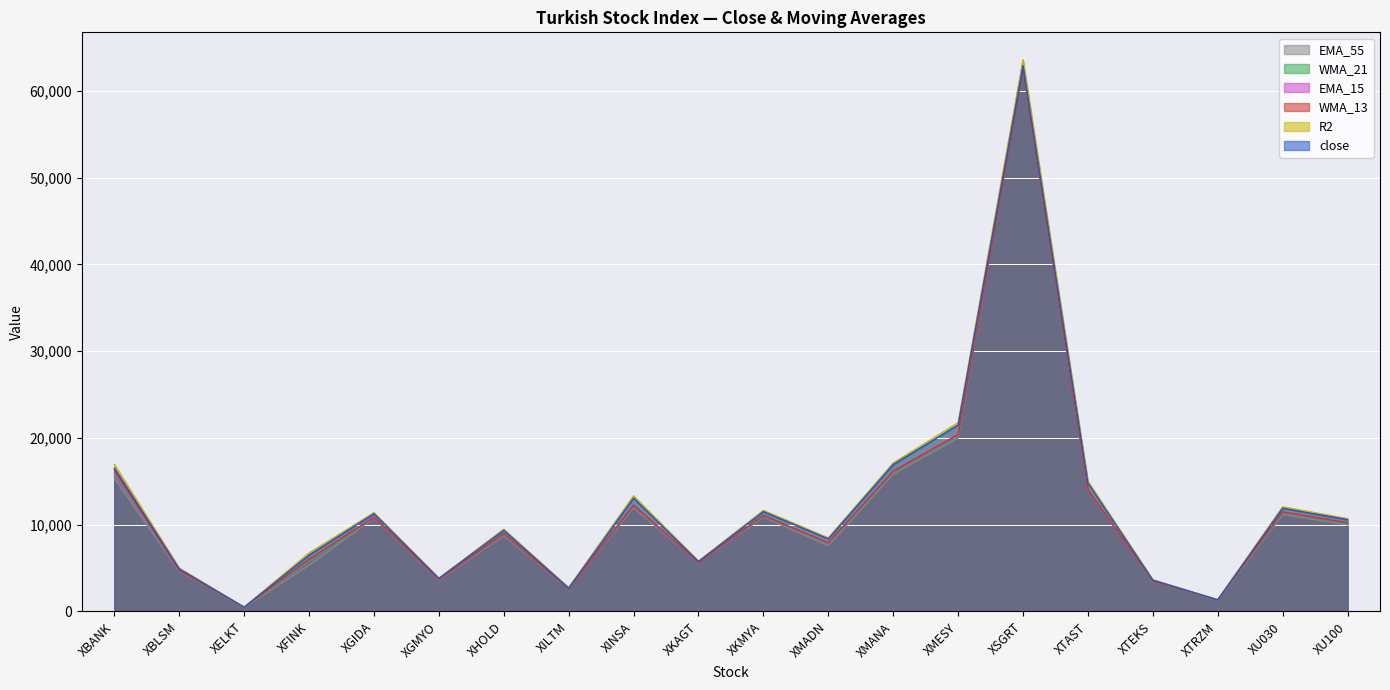

Which category has the highest value across all series?

XSGRT